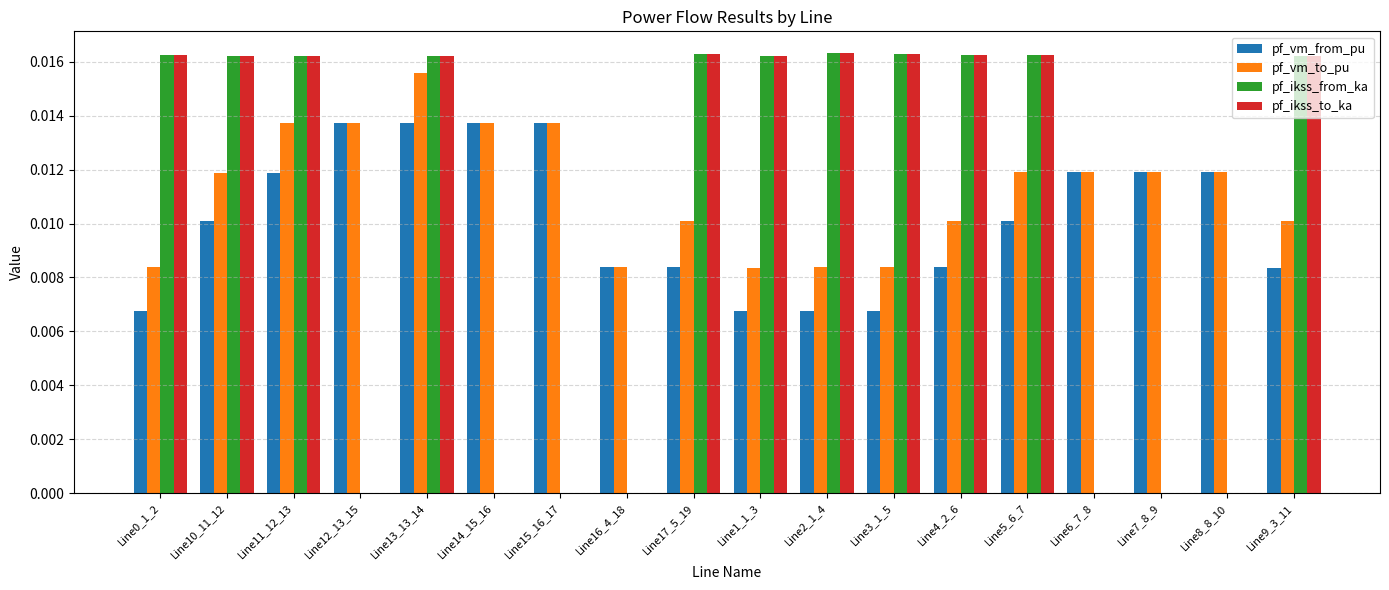

Between Line11_12_13 and Line1_1_3, which series saw the biggest shift?

pf_vm_to_pu